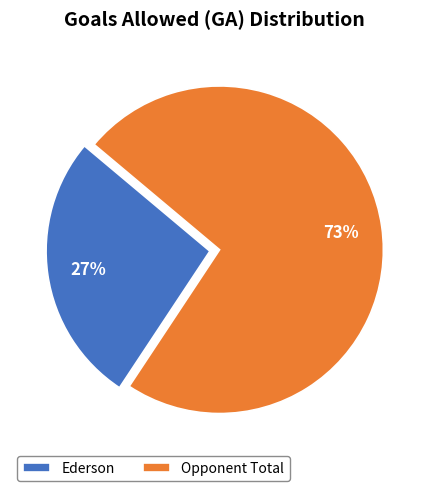

Which category has the biggest portion of the pie?

Opponent Total